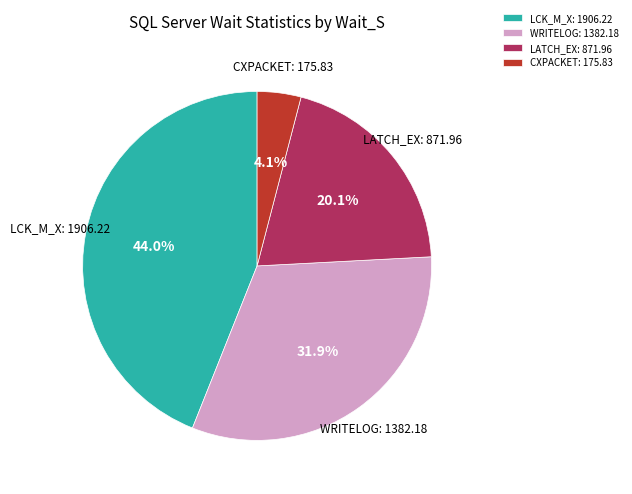

To the nearest percent, what percentage of the pie is WRITELOG?

32%